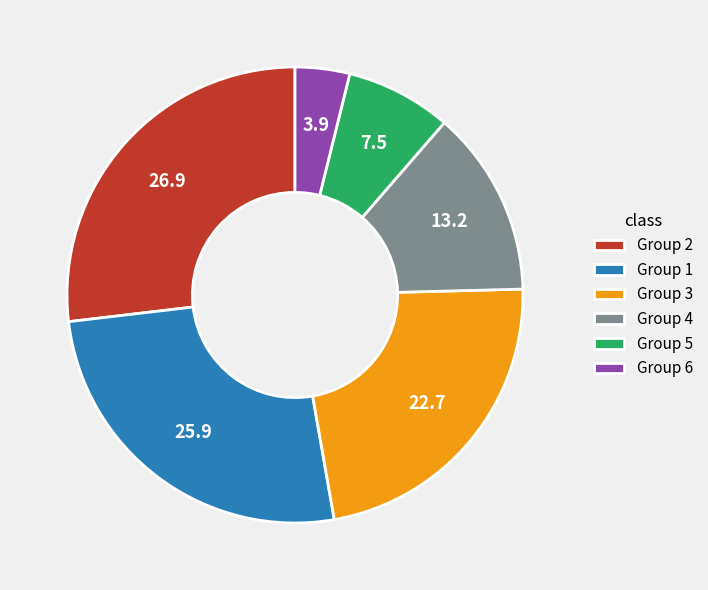

Is the sum of Group 4 and Group 2 greater than half?

No